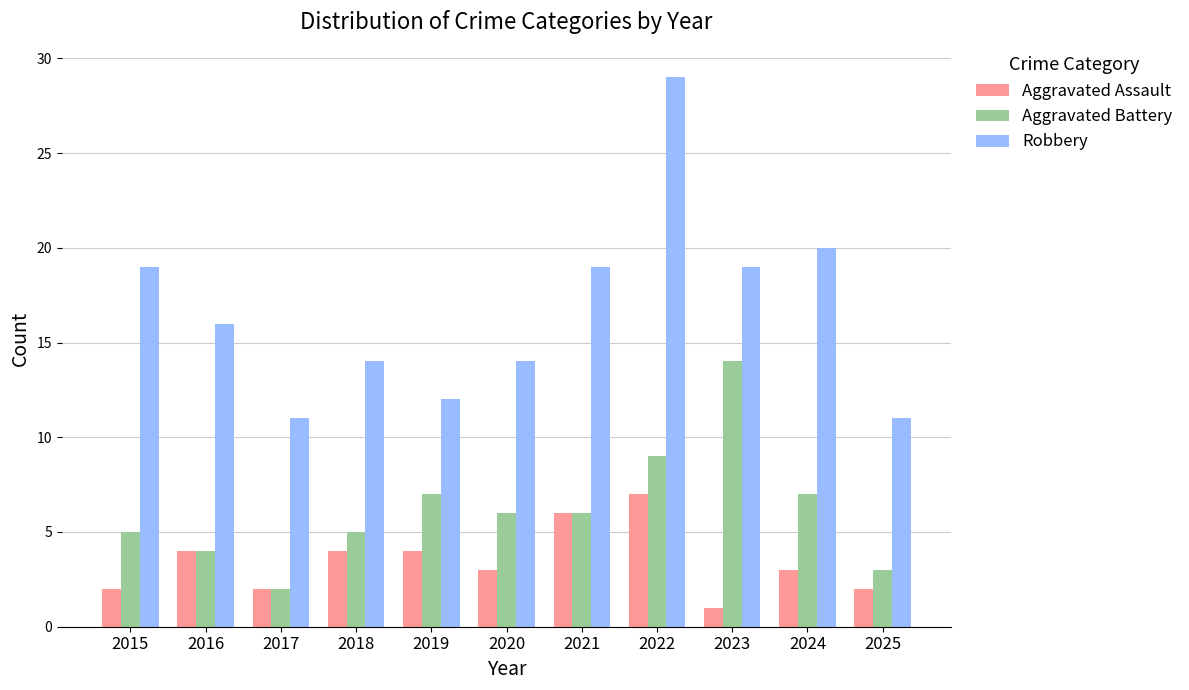

Are the bars horizontal?

No